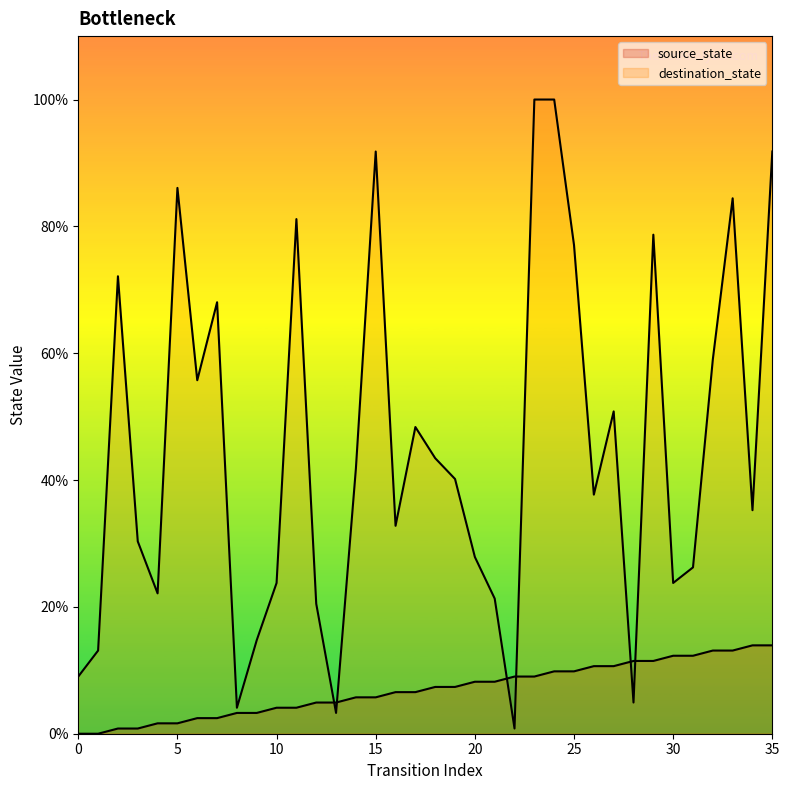

What is the difference between the maximum and minimum values in the destination_state series?

99.2